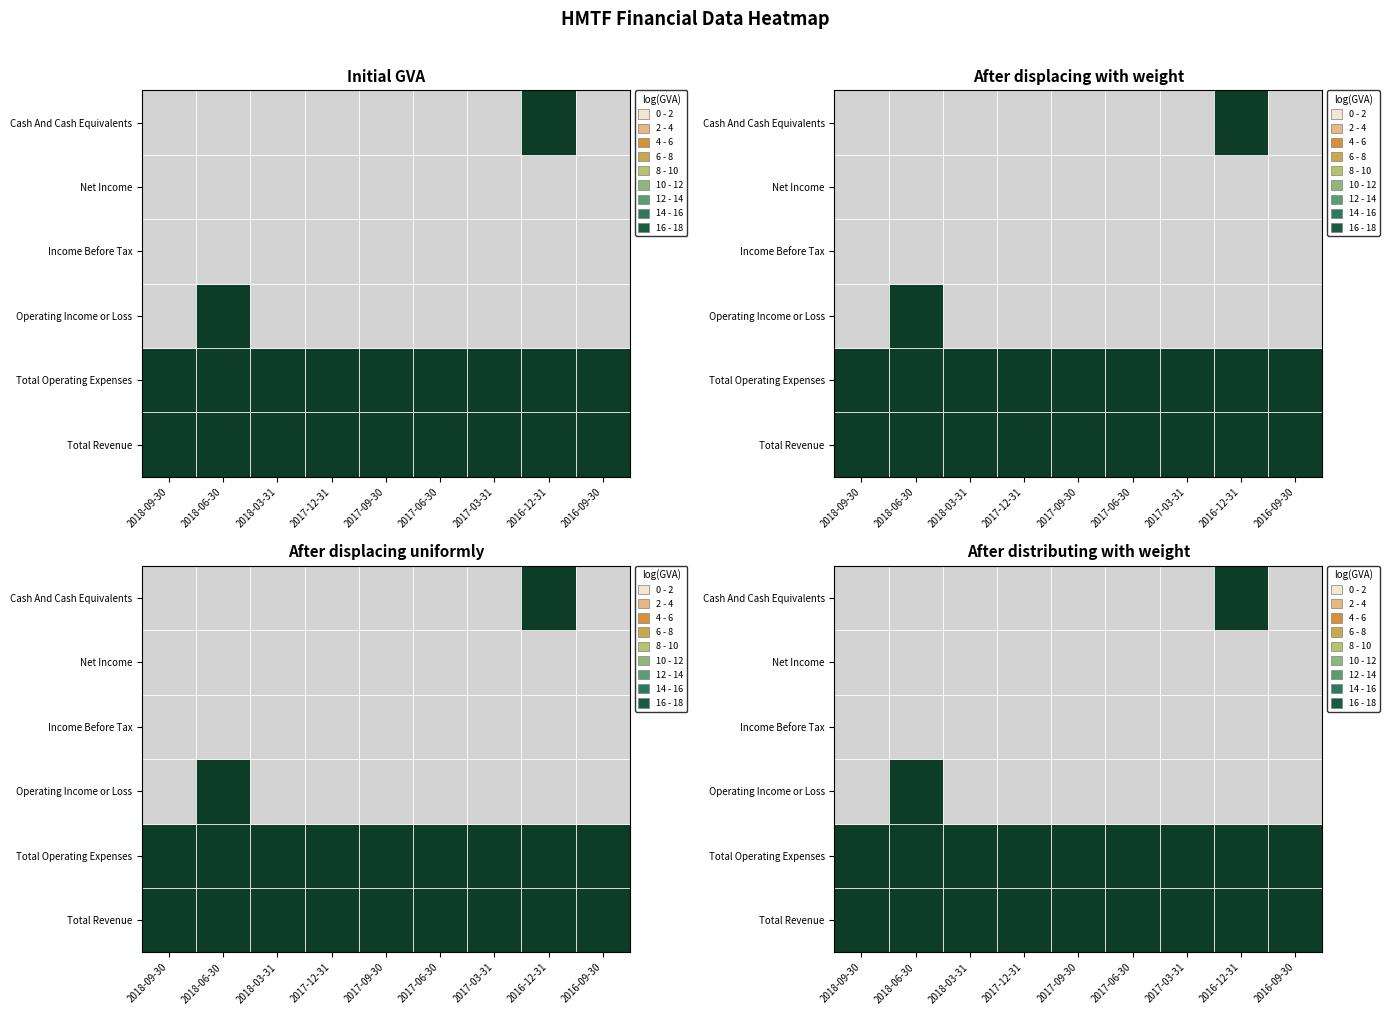

What is the total value across all series at 2018-09-30?

200